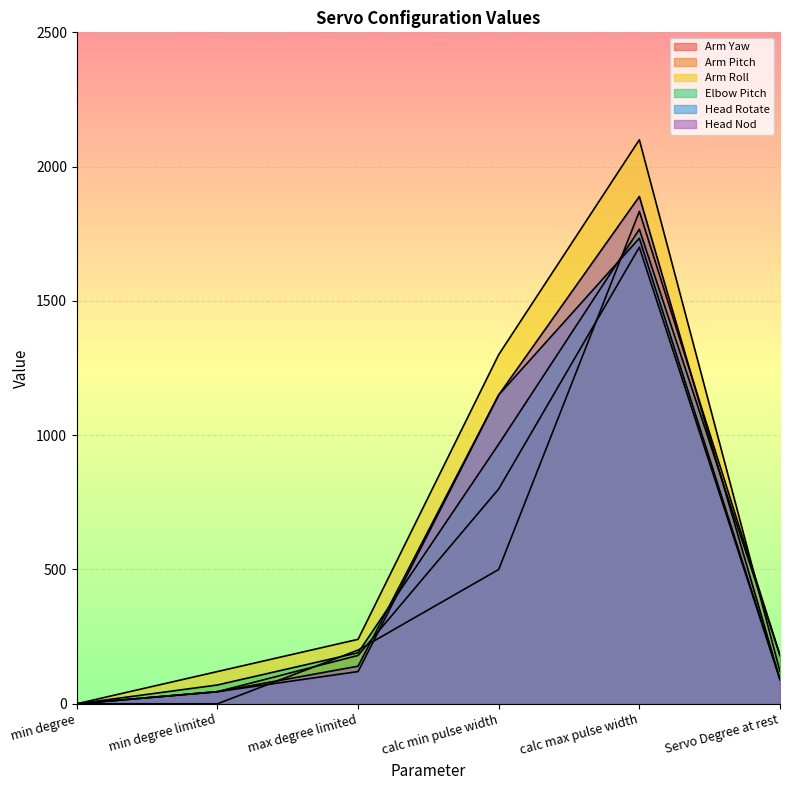

How many categories are shown in the chart?

6